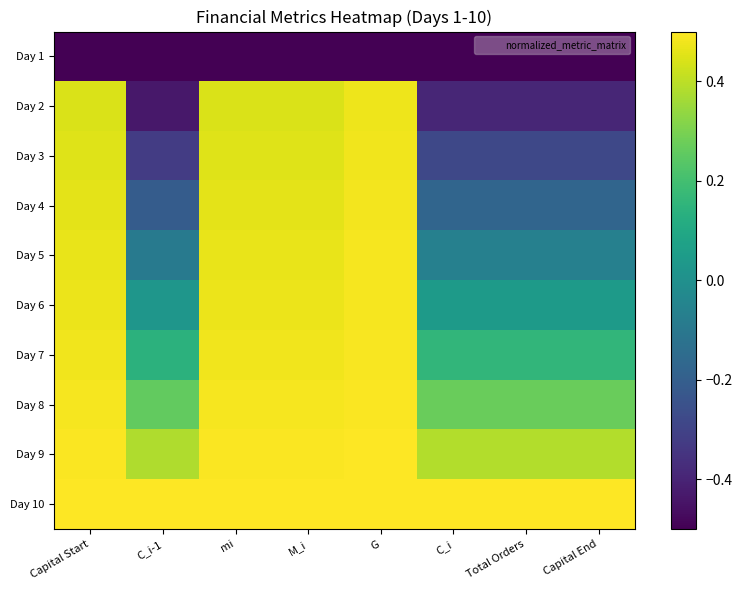

Reading right to left, transcribe all the data shown in this chart.

Day 1: Capital End=-0.5	Total Orders=-0.5	C_i=-0.5	G=-0.5	M_i=-0.5	mi=-0.5	C_i-1=-0.5	Capital Start=-0.5
Day 2: Capital End=-0.4	Total Orders=-0.4	C_i=-0.4	G=0.5	M_i=0.4	mi=0.4	C_i-1=-0.4	Capital Start=0.4
Day 3: Capital End=-0.3	Total Orders=-0.3	C_i=-0.3	G=0.5	M_i=0.5	mi=0.5	C_i-1=-0.3	Capital Start=0.5
Day 4: Capital End=-0.2	Total Orders=-0.2	C_i=-0.2	G=0.5	M_i=0.5	mi=0.5	C_i-1=-0.2	Capital Start=0.5
Day 5: Capital End=-0.1	Total Orders=-0.1	C_i=-0.1	G=0.5	M_i=0.5	mi=0.5	C_i-1=-0.1	Capital Start=0.5
Day 6: Capital End=0.0	Total Orders=0.0	C_i=0.0	G=0.5	M_i=0.5	mi=0.5	C_i-1=0.0	Capital Start=0.5
Day 7: Capital End=0.2	Total Orders=0.2	C_i=0.2	G=0.5	M_i=0.5	mi=0.5	C_i-1=0.1	Capital Start=0.5
Day 8: Capital End=0.3	Total Orders=0.3	C_i=0.3	G=0.5	M_i=0.5	mi=0.5	C_i-1=0.3	Capital Start=0.5
Day 9: Capital End=0.4	Total Orders=0.4	C_i=0.4	G=0.5	M_i=0.5	mi=0.5	C_i-1=0.4	Capital Start=0.5
Day 10: Capital End=0.5	Total Orders=0.5	C_i=0.5	G=0.5	M_i=0.5	mi=0.5	C_i-1=0.5	Capital Start=0.5